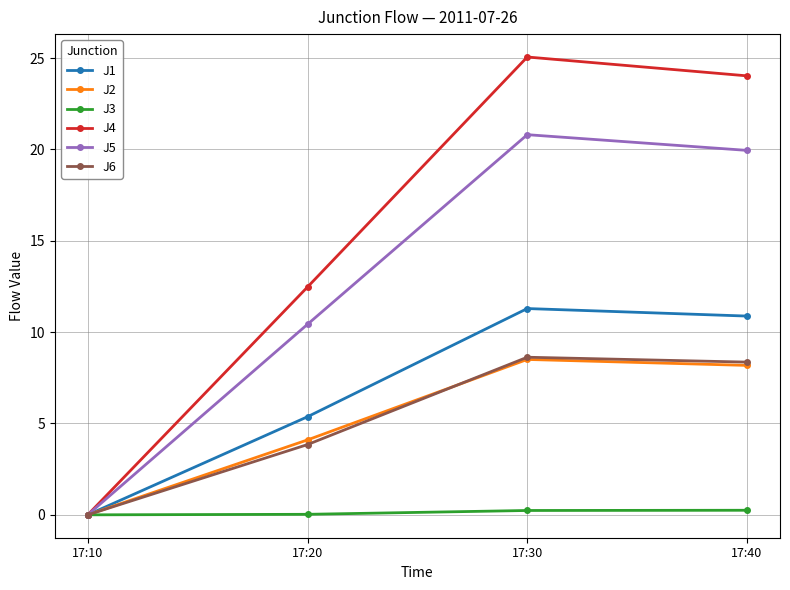

List the labels in order of J4 value, smallest first.

17:10, 17:20, 17:40, 17:30